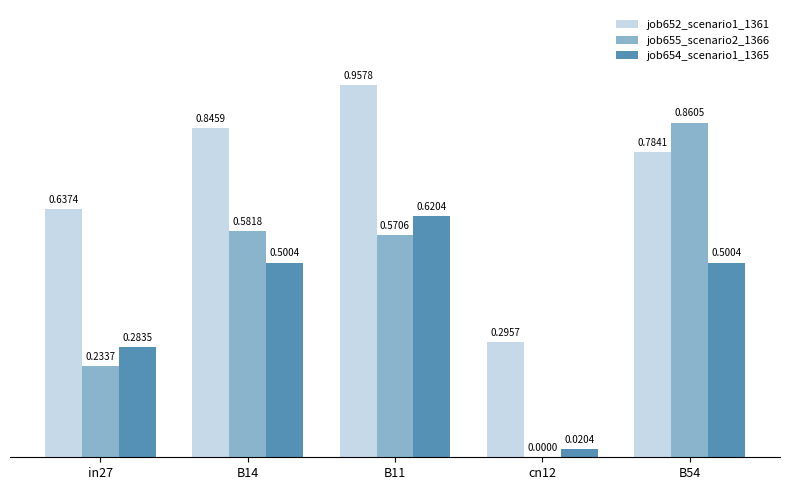

Is the value of job652_scenario1_1361 at B14 greater than the value of job654_scenario1_1365 at cn12?

Yes